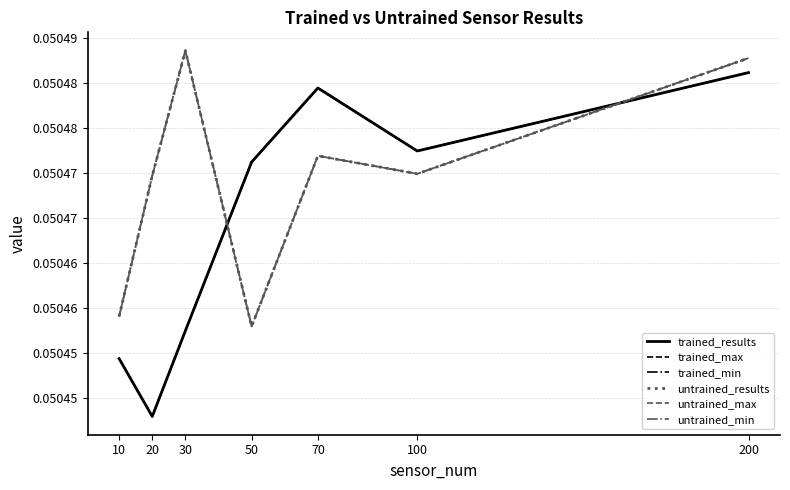

Reading left to right, transcribe all the data shown in this chart.

trained_results: 10=0.1	20=0.1	30=0.1	50=0.1	70=0.1	100=0.1	200=0.1
trained_max: 10=0.1	20=0.1	30=0.1	50=0.1	70=0.1	100=0.1	200=0.1
trained_min: 10=0.1	20=0.1	30=0.1	50=0.1	70=0.1	100=0.1	200=0.1
untrained_results: 10=0.1	20=0.1	30=0.1	50=0.1	70=0.1	100=0.1	200=0.1
untrained_max: 10=0.1	20=0.1	30=0.1	50=0.1	70=0.1	100=0.1	200=0.1
untrained_min: 10=0.1	20=0.1	30=0.1	50=0.1	70=0.1	100=0.1	200=0.1